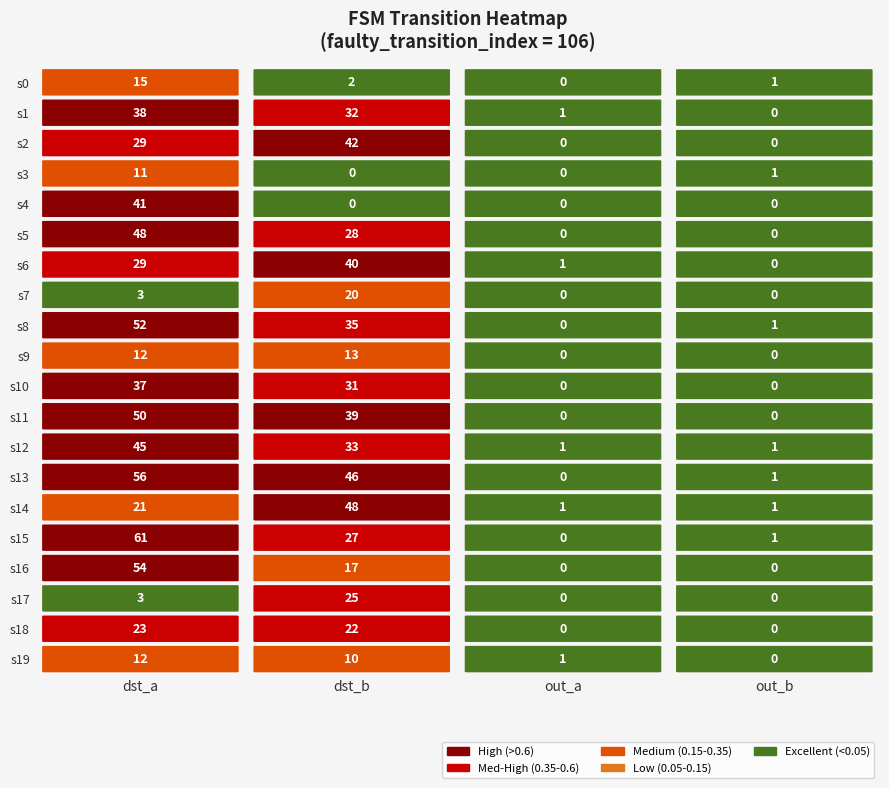

What is the sum of the 1 values at 16 and 10?

48